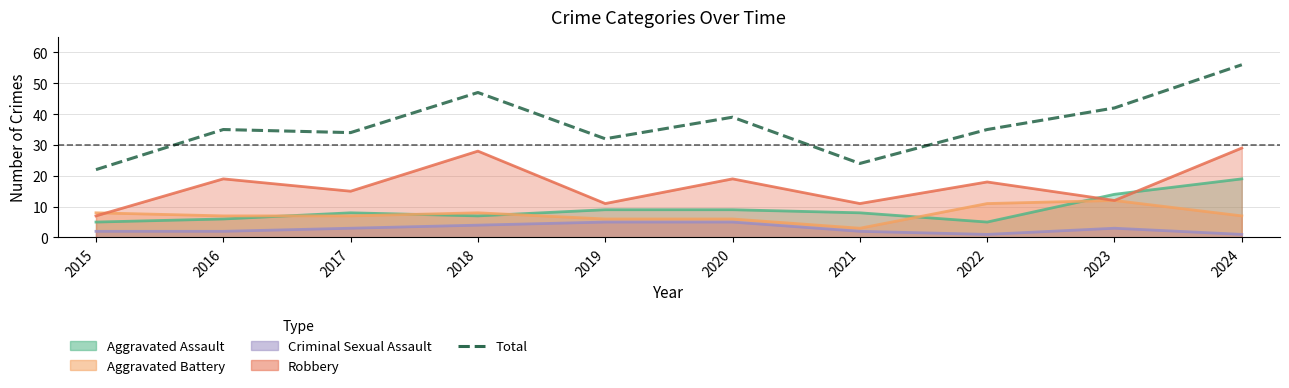

What is the difference between the second highest and second lowest values?

23